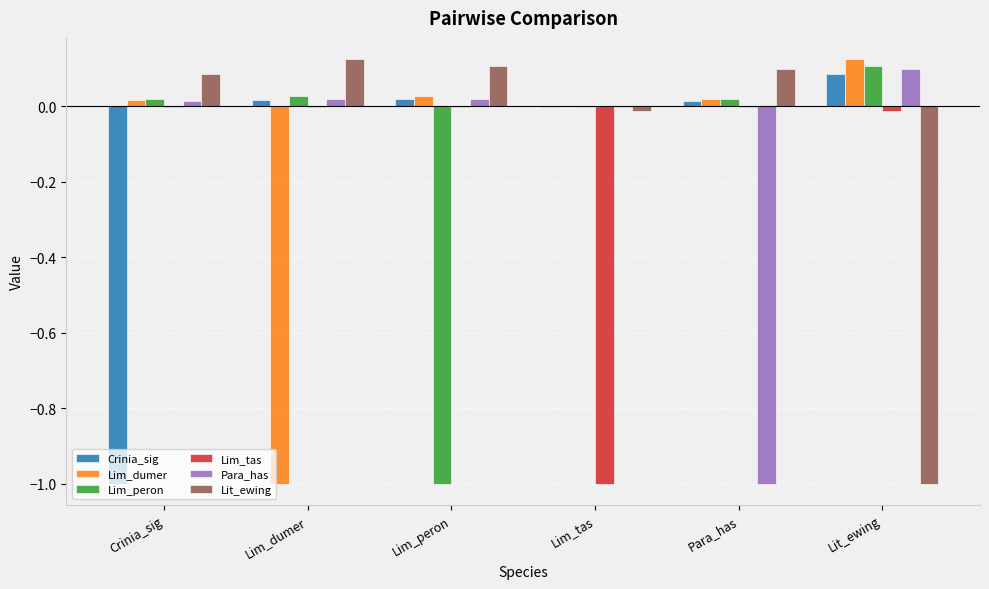

Is the value of Lim_peron at Lit_ewing greater than the value of Lit_ewing at Lim_tas?

Yes